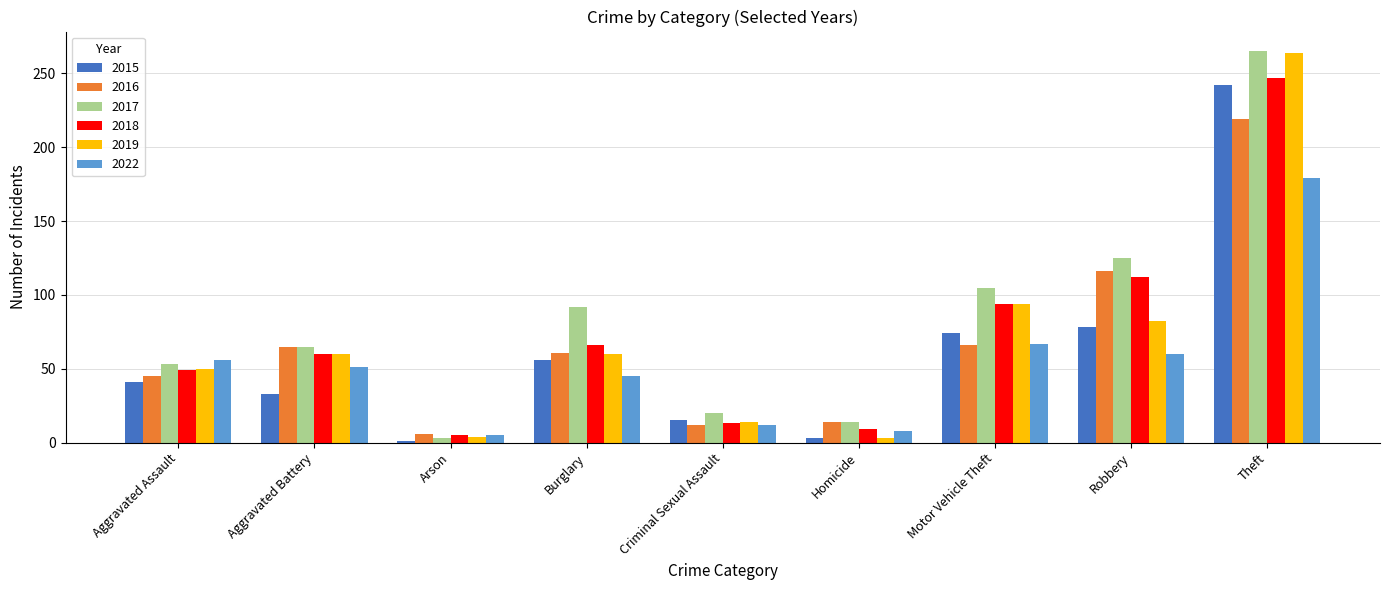

Rank the categories by 2022 value from highest to lowest.

Theft, Motor Vehicle Theft, Robbery, Aggravated Assault, Aggravated Battery, Burglary, Criminal Sexual Assault, Homicide, Arson